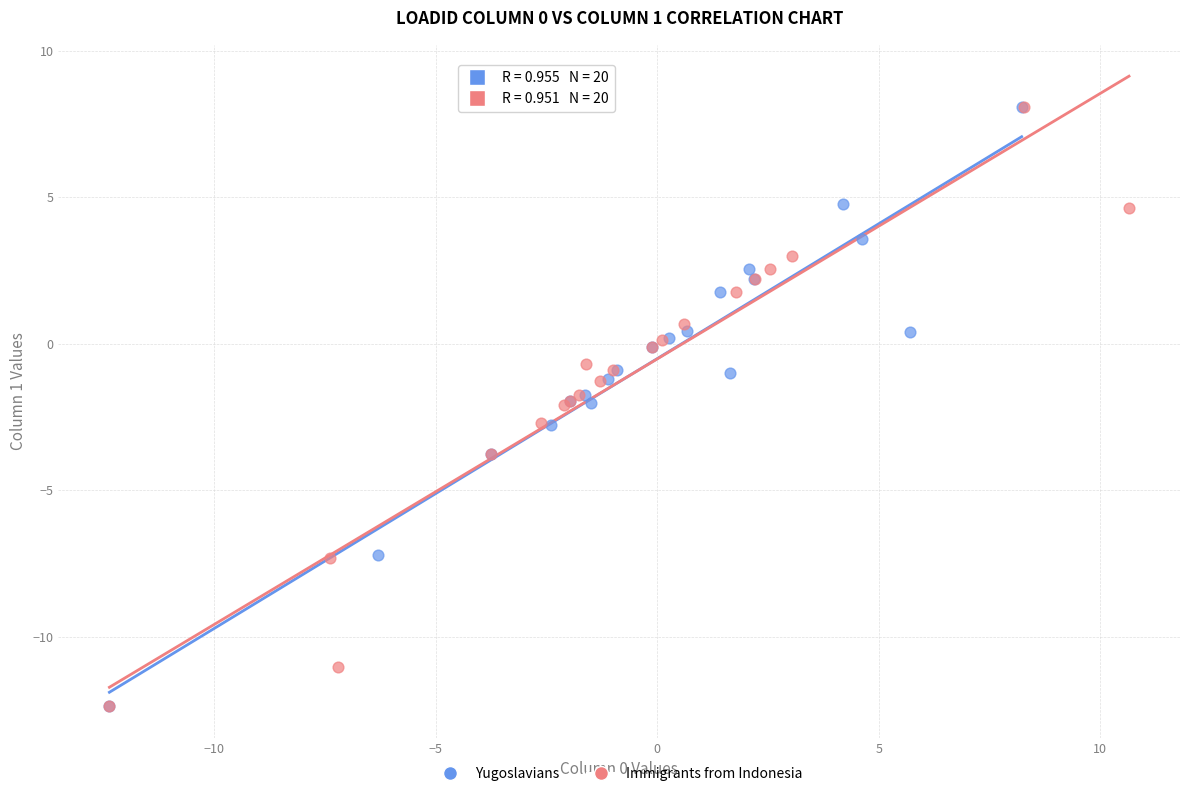

Which series has the largest Y range (max minus min)?

Immigrants from Indonesia